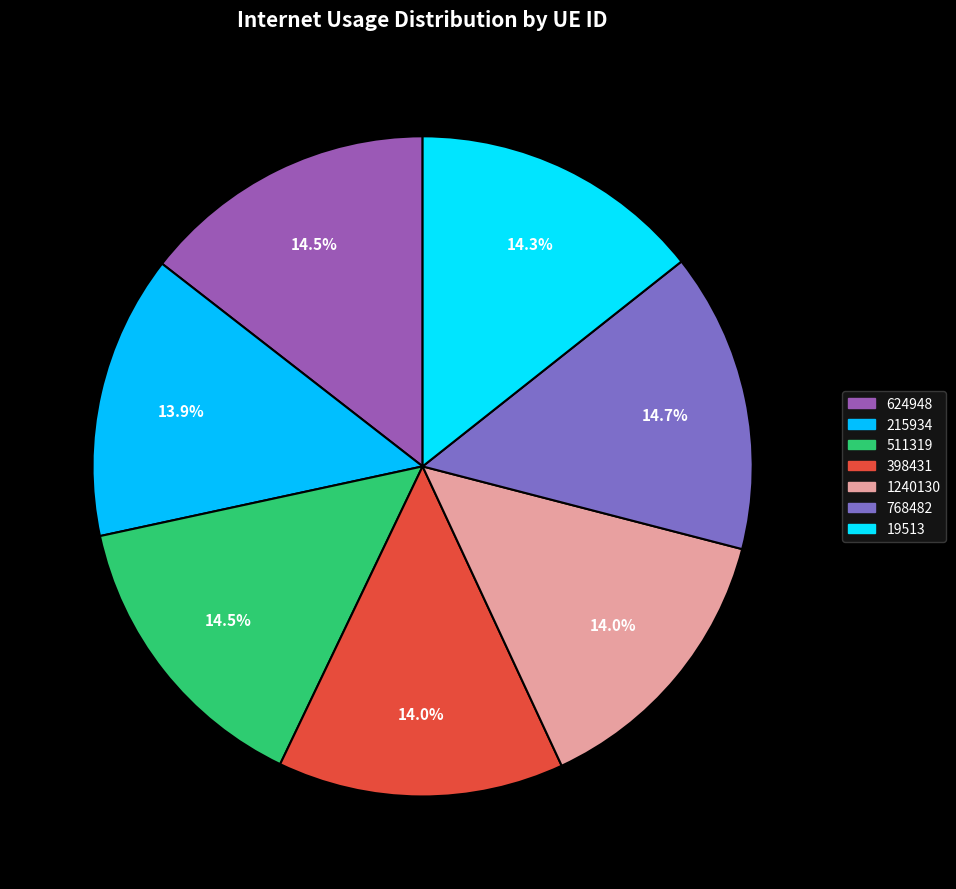

Does 768482 represent more than half of the total?

No